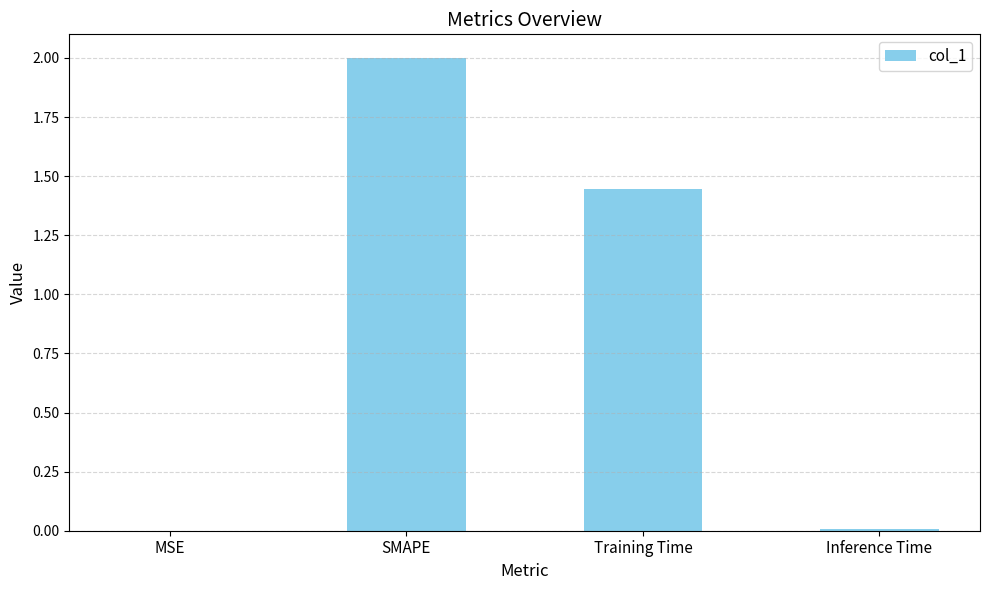

What is the greatest value displayed?

2.0